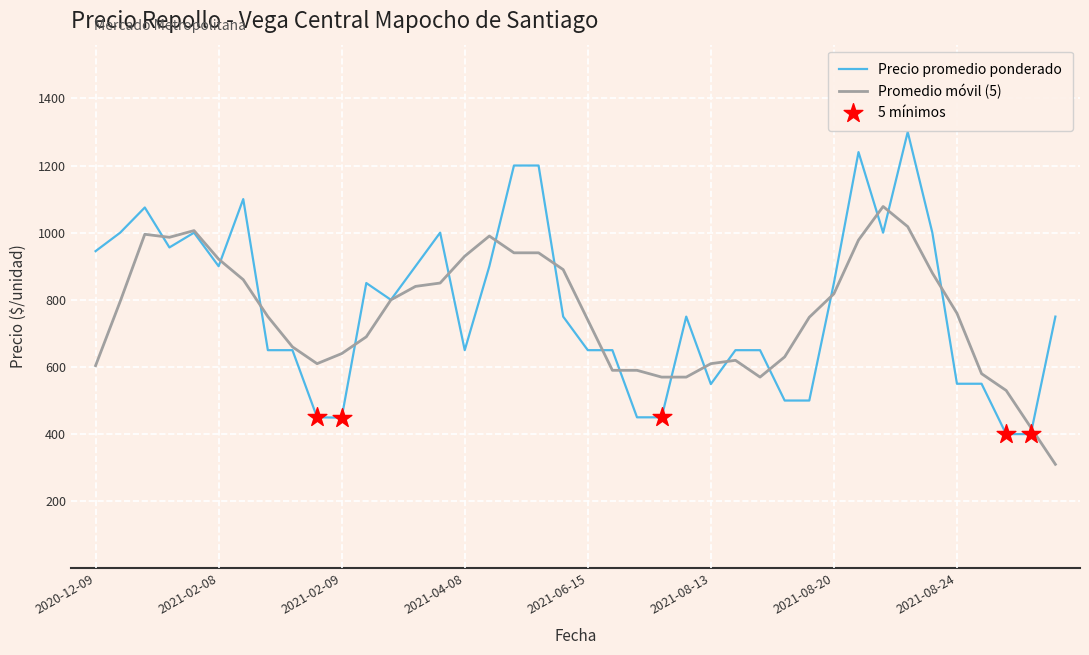

Which series has the largest range (max minus min)?

Precio promedio ponderado